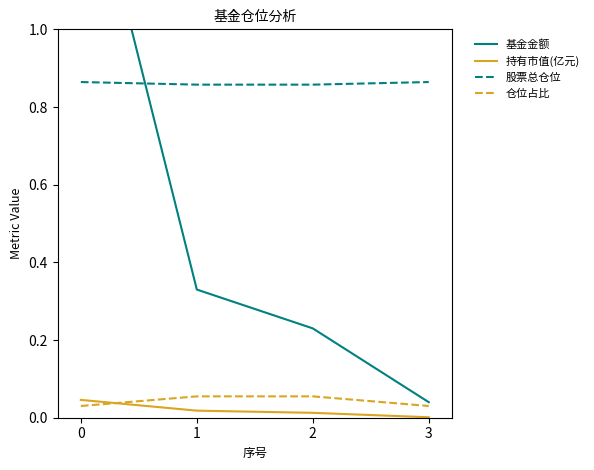

What is the difference between the highest and lowest values at 3?

0.9